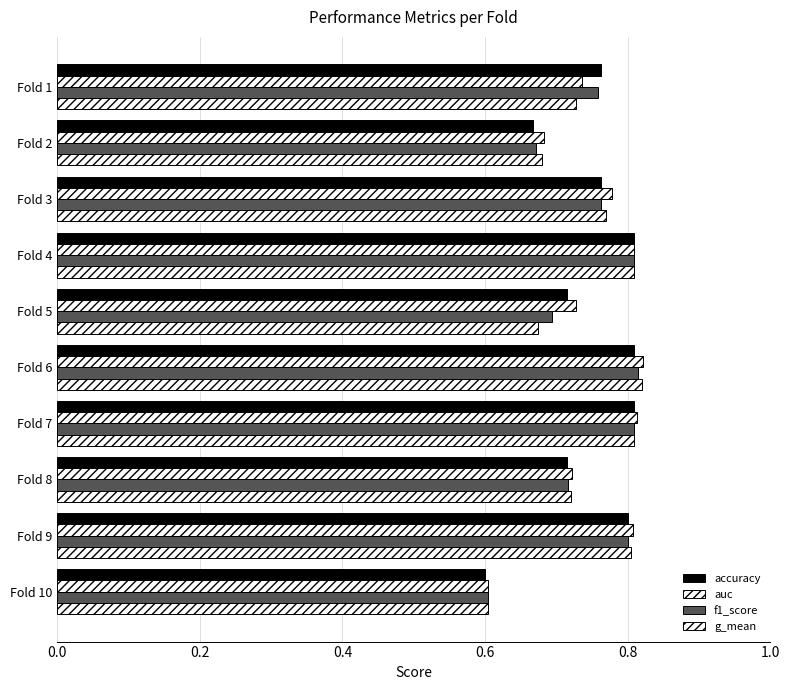

How many distinct data groups are displayed?

4